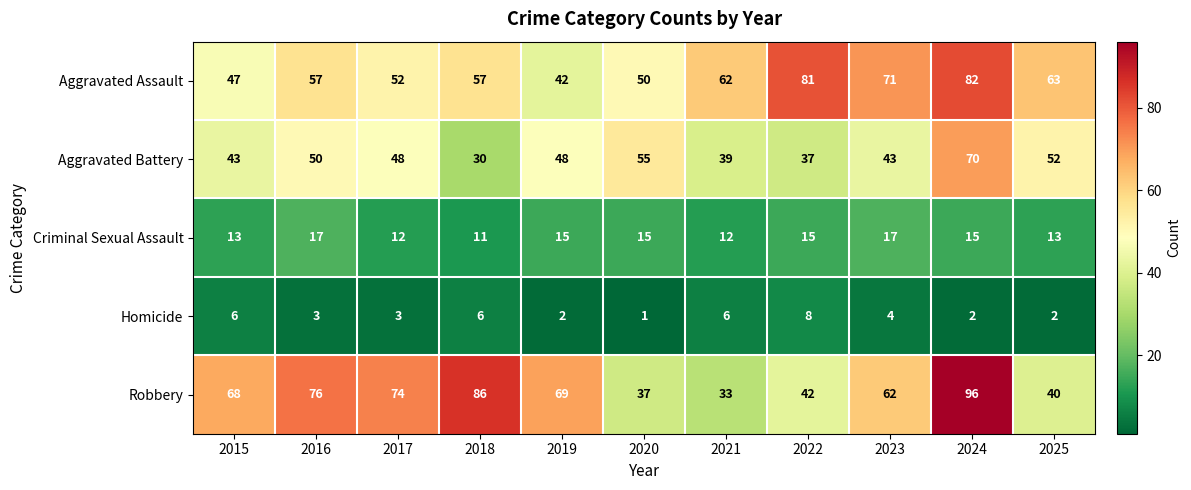

What is the sum of all Homicide values?

43